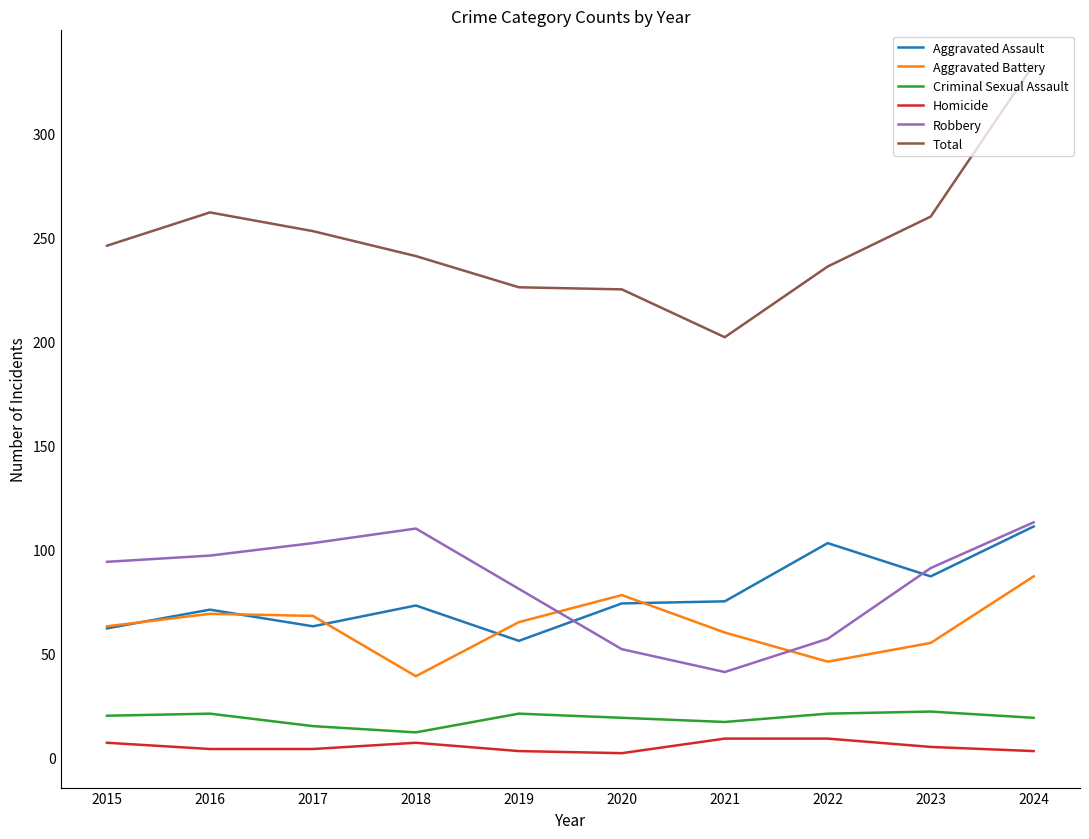

Between 2017 and 2020, which series saw the biggest shift?

Robbery